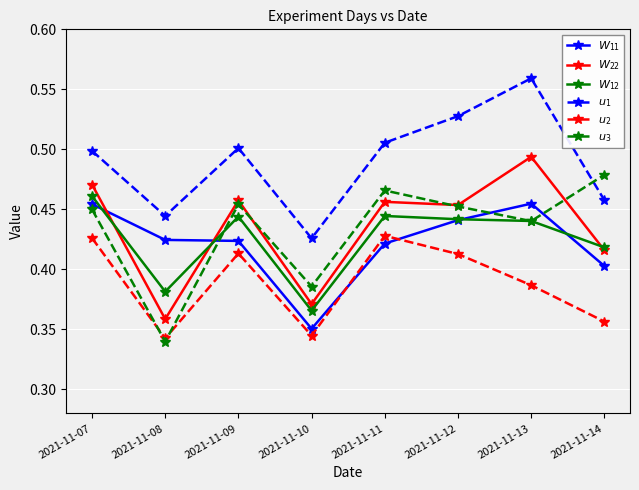

True or false: $u_{3}$ has a value of 0.6 at 2021-11-09.

False